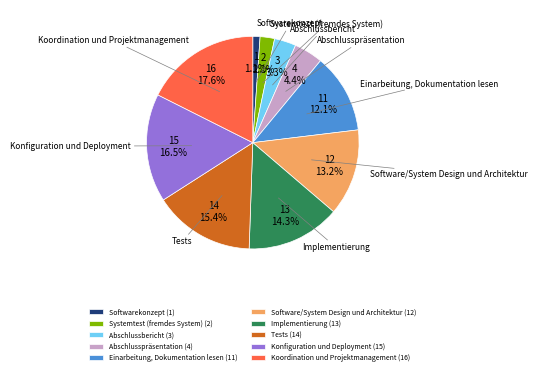

Count the number of slices in the pie.

10